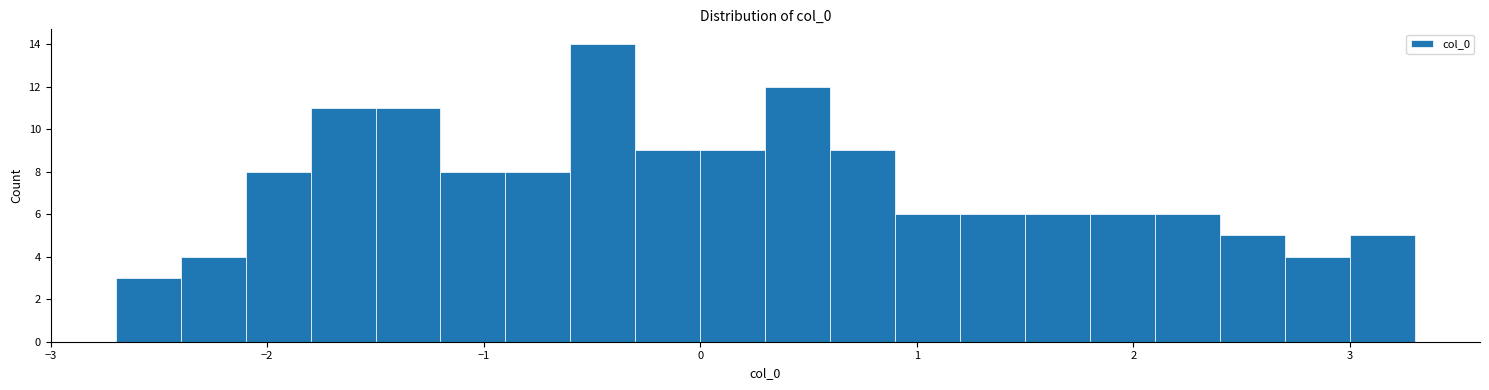

Read against the x-axis, roughly where is the centre of the tallest bar?

-0.4